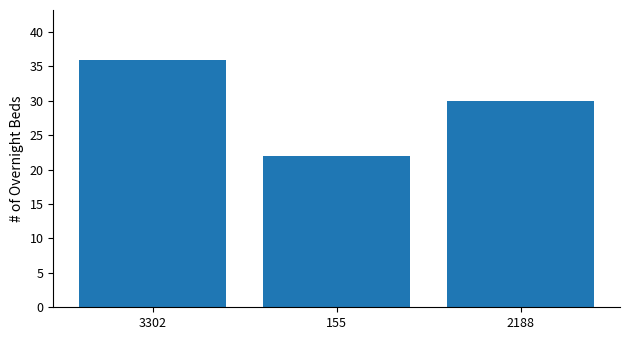

Does the chart contain stacked bars?

No